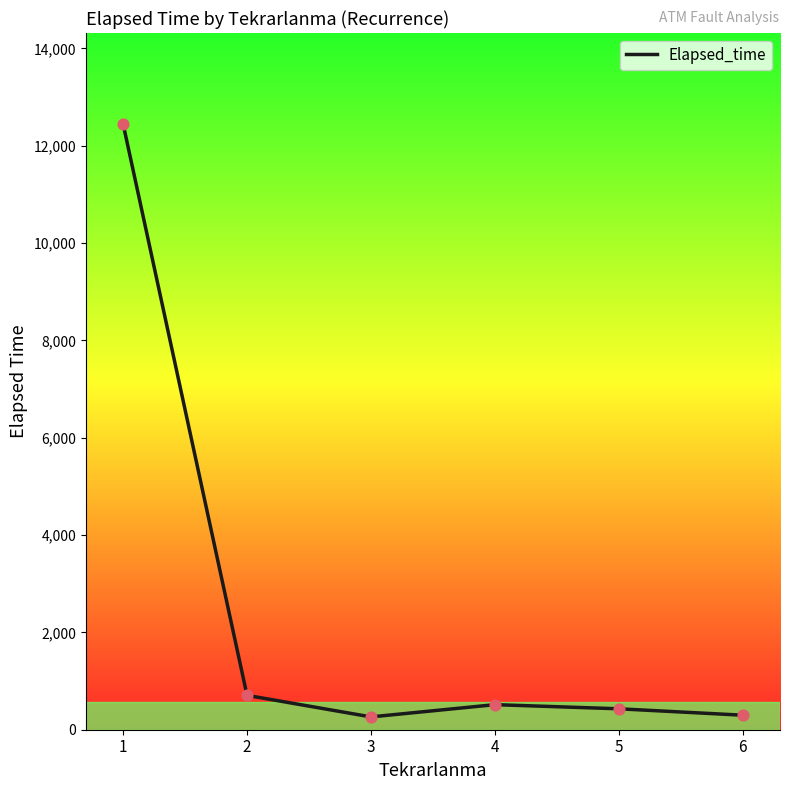

Which has a higher value, 2 or 4?

2